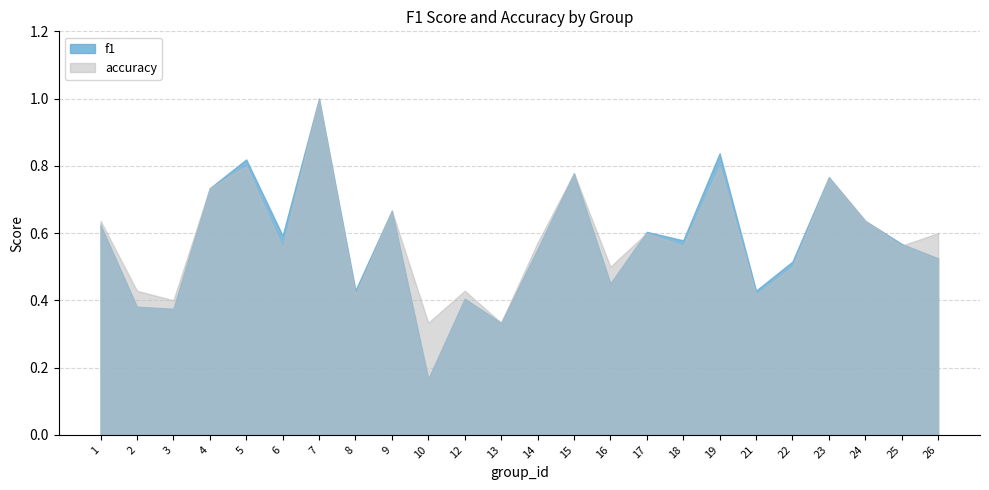

How many interior local valleys does the accuracy series have?

9